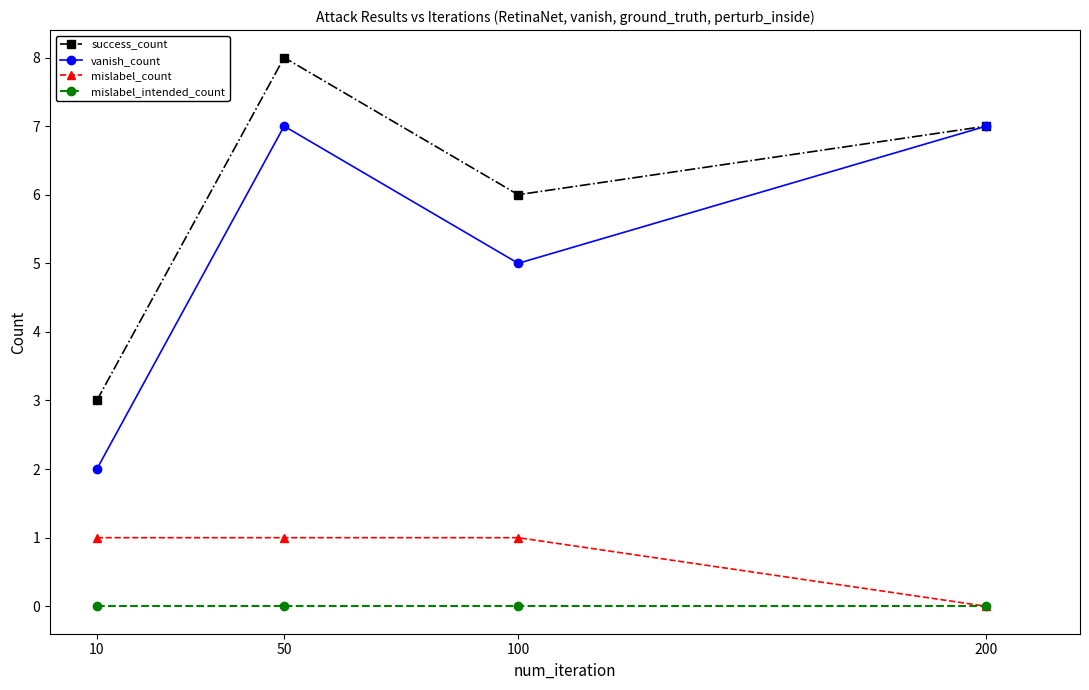

Reading left to right, extract all data points from this chart.

success_count: 3	8	6	7
vanish_count: 2	7	5	7
mislabel_count: 1	1	1	0
mislabel_intended_count: 0	0	0	0